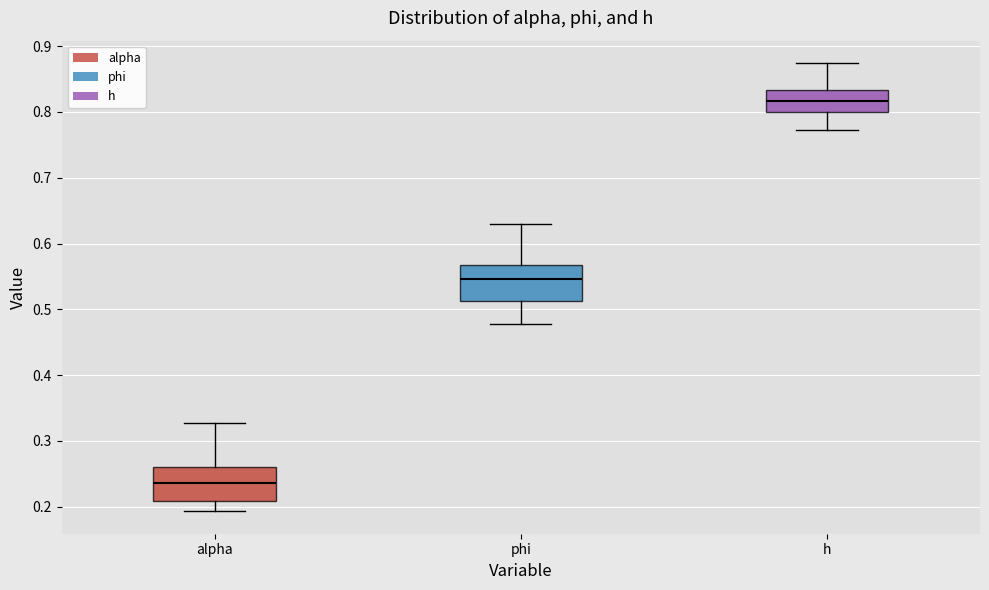

Where does the median line of the box for phi sit on the y-axis? The values are not printed on the chart, so give them approximately, as read against the axis.

0.55